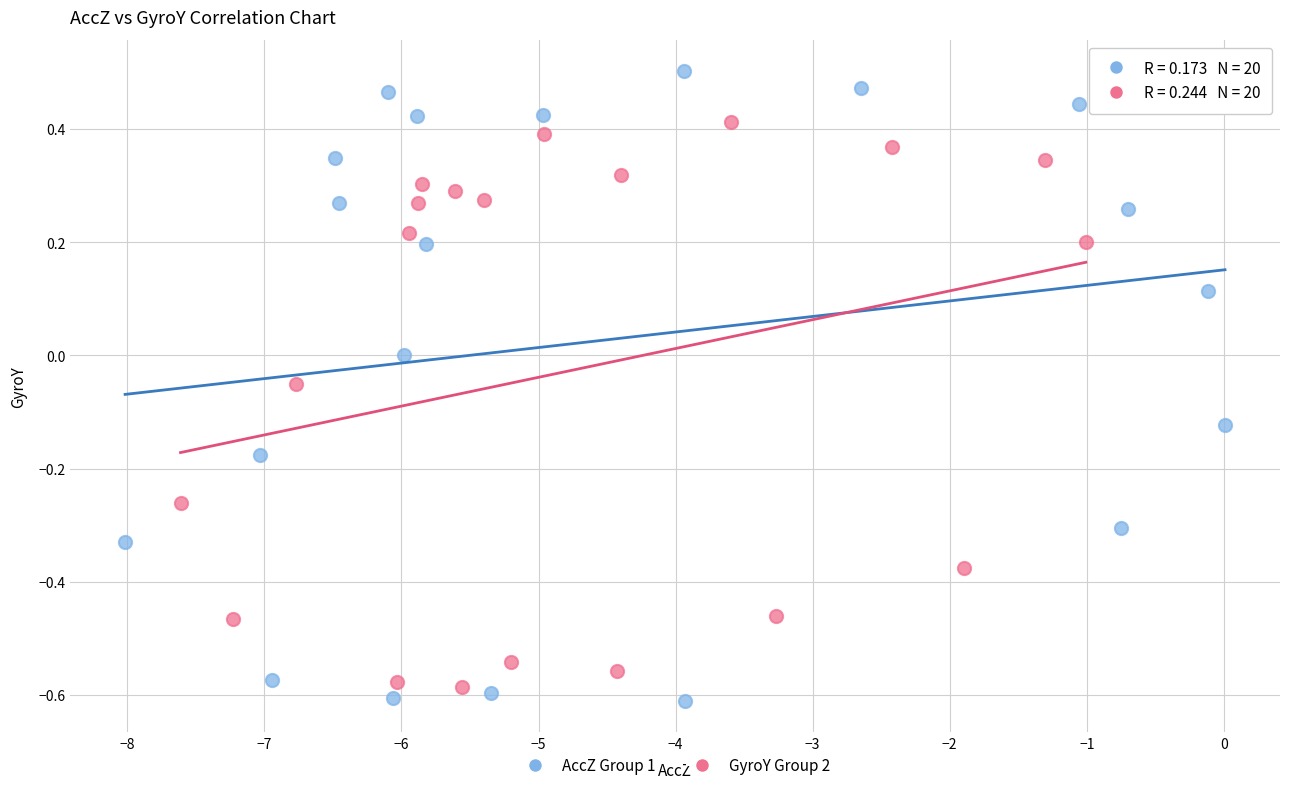

Which series reaches the minimum Y coordinate?

AccZ Group 1